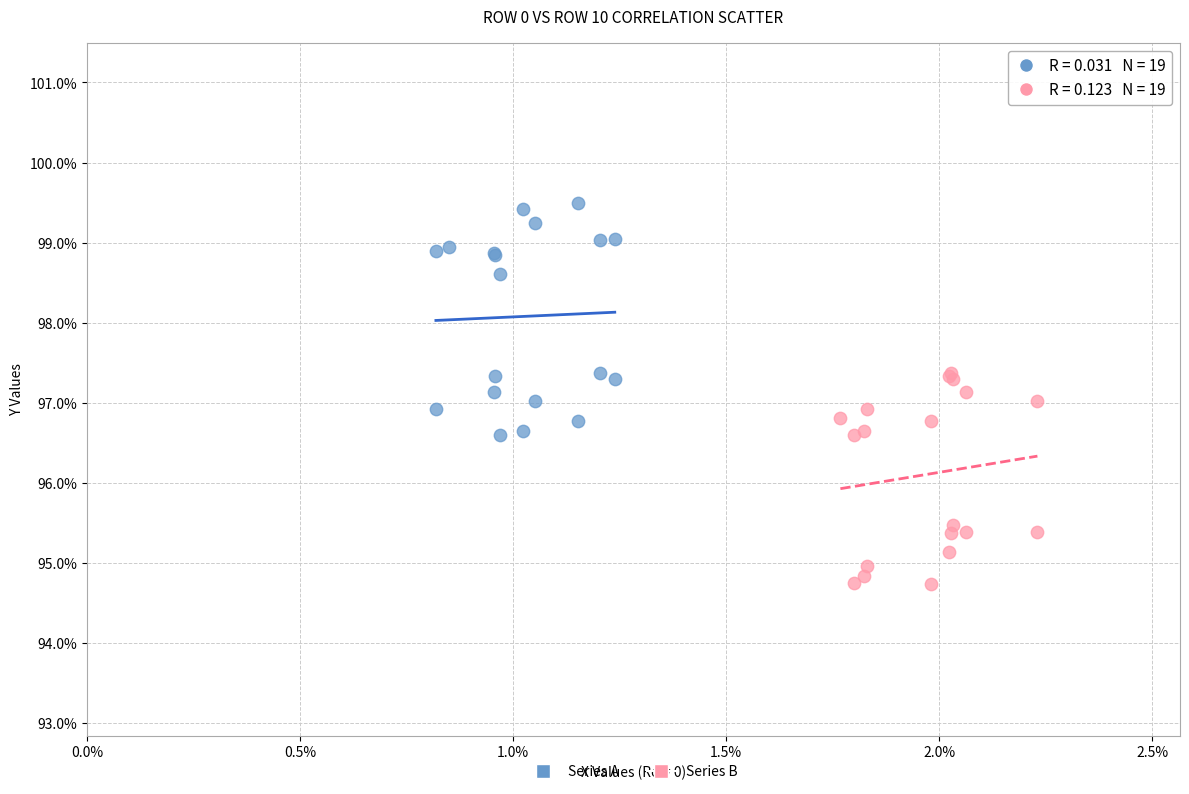

What are all the series names shown in the legend?

Series A, Series B